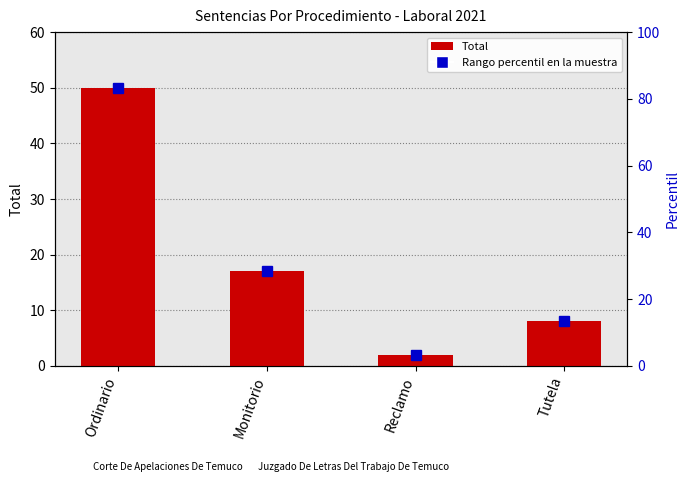

Reading left to right, list all the values displayed in this chart.

Ordinario=50	Monitorio=17	Reclamo=2	Tutela=8